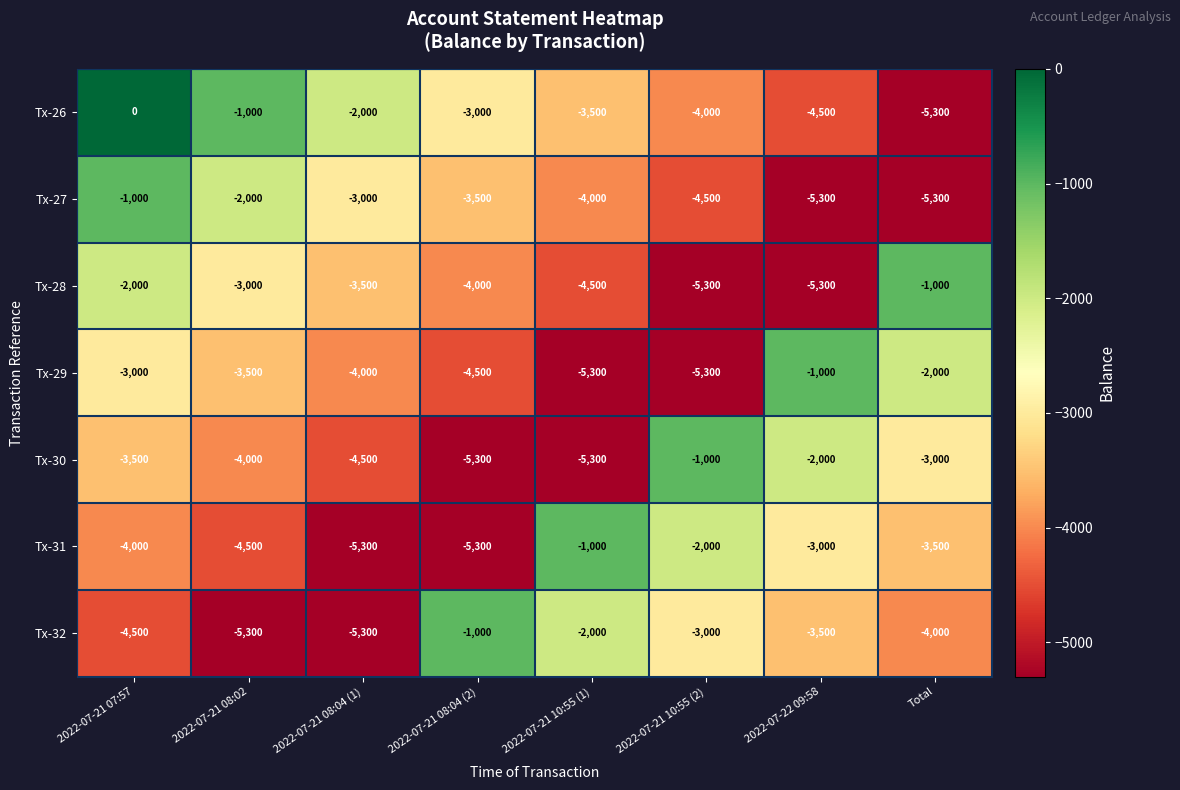

Where is Tx-32 nearest to the value -3150?

2022-07-21 10:55 (2)